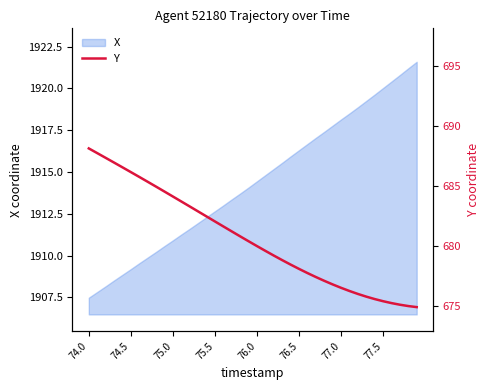

At which label does the data first exceed 680?

74.0